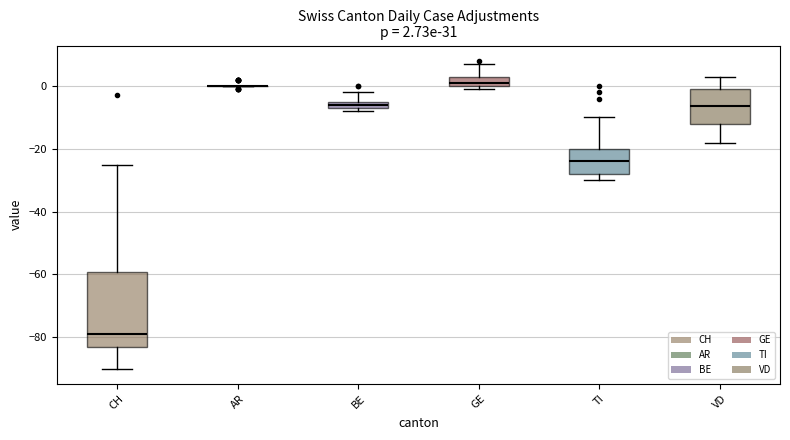

Which box is the tallest, from its lower edge to its upper edge?

CH